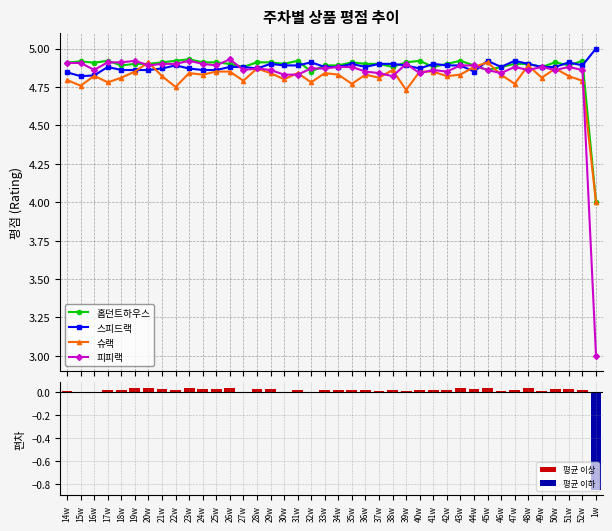

What are all the series names shown in the legend?

홈던트하우스, 스피드랙, 슈랙, 피피랙, 평균 이상, 평균 이하